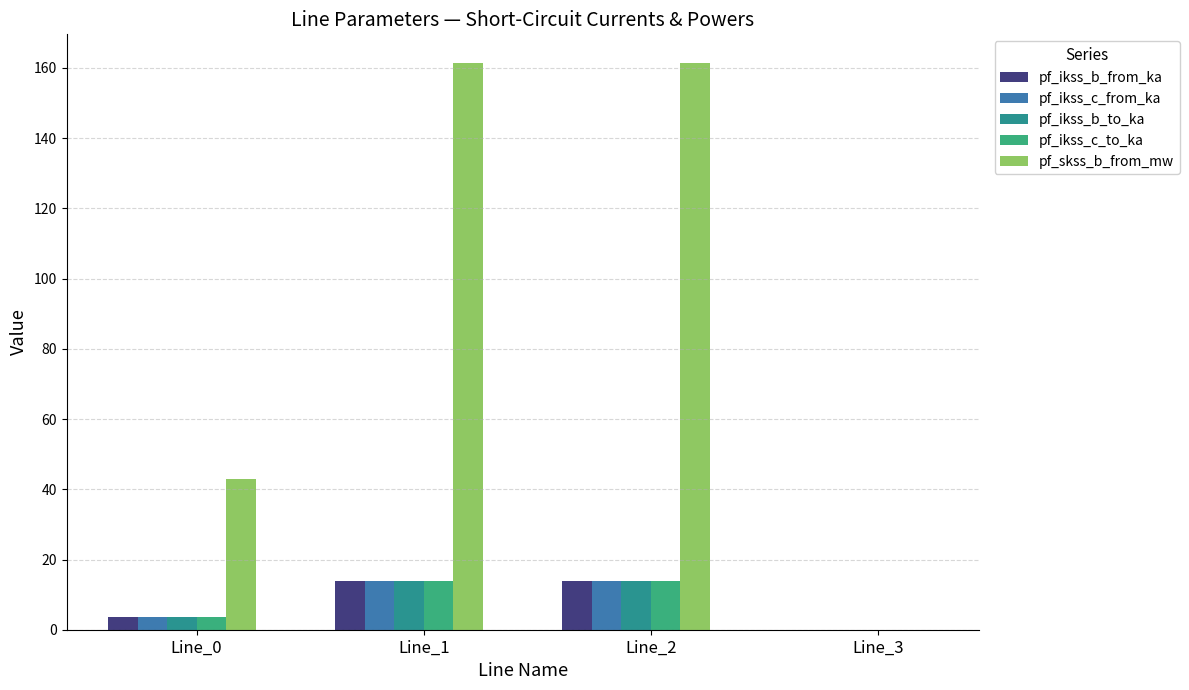

Rank the categories by pf_ikss_c_from_ka value from highest to lowest.

Line_1, Line_2, Line_0, Line_3